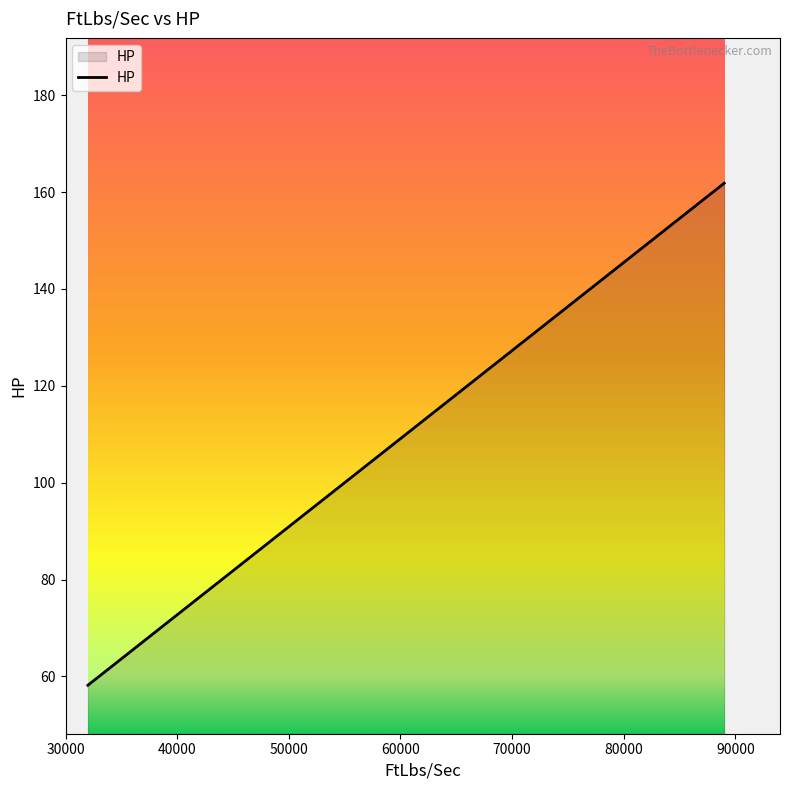

What is the average value?

101.5